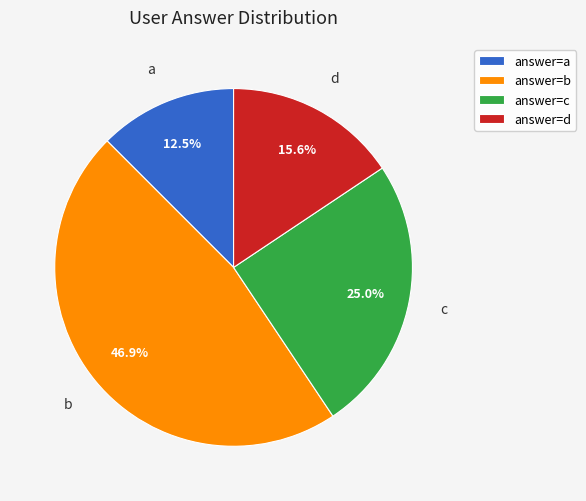

Is there any slice that represents more than half of the pie?

No